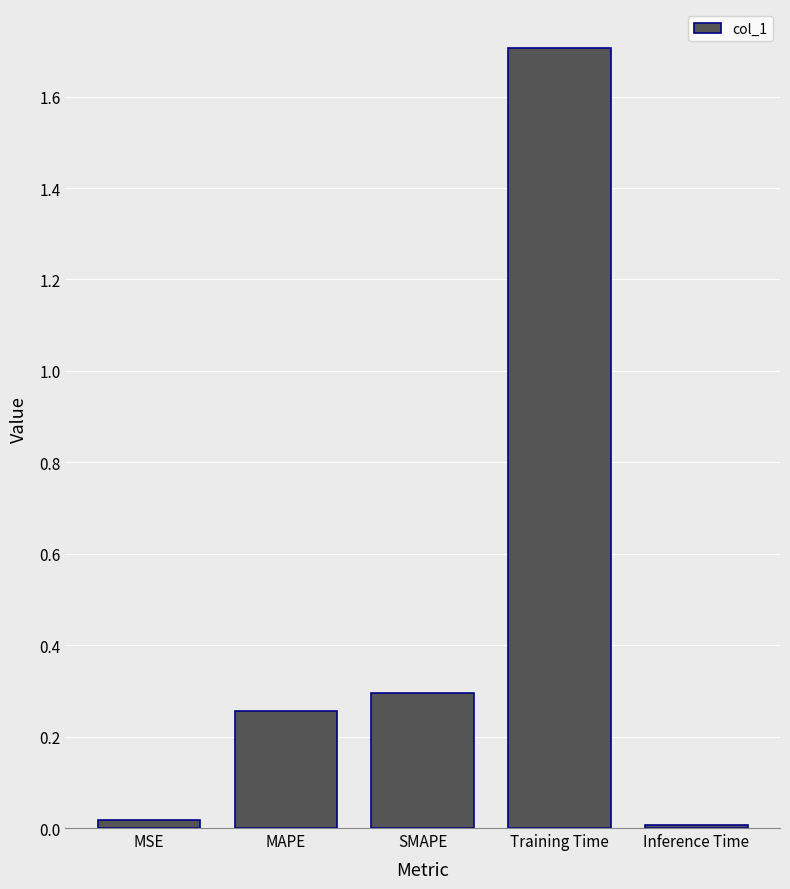

What is the sum of all values?

2.3